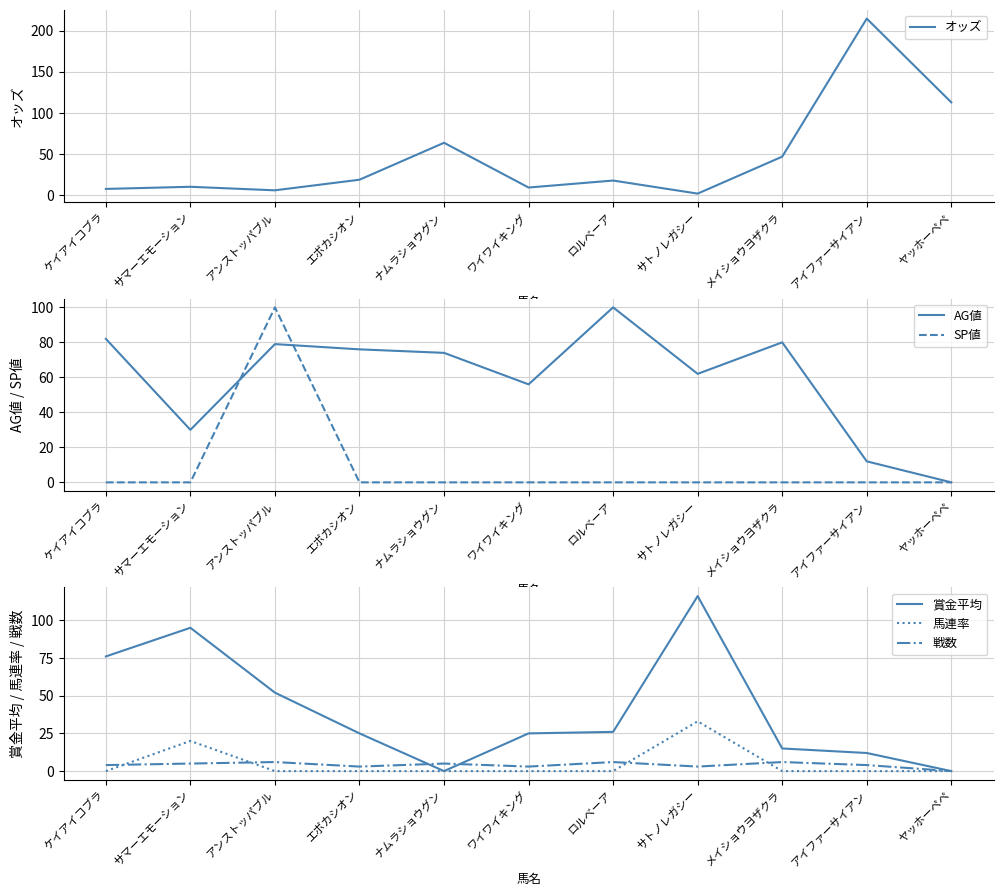

What is the label of the 7th point from the left?

ロルベーア